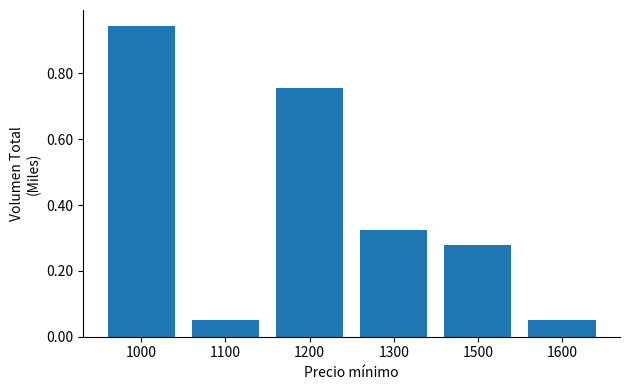

What is the average value?

0.4